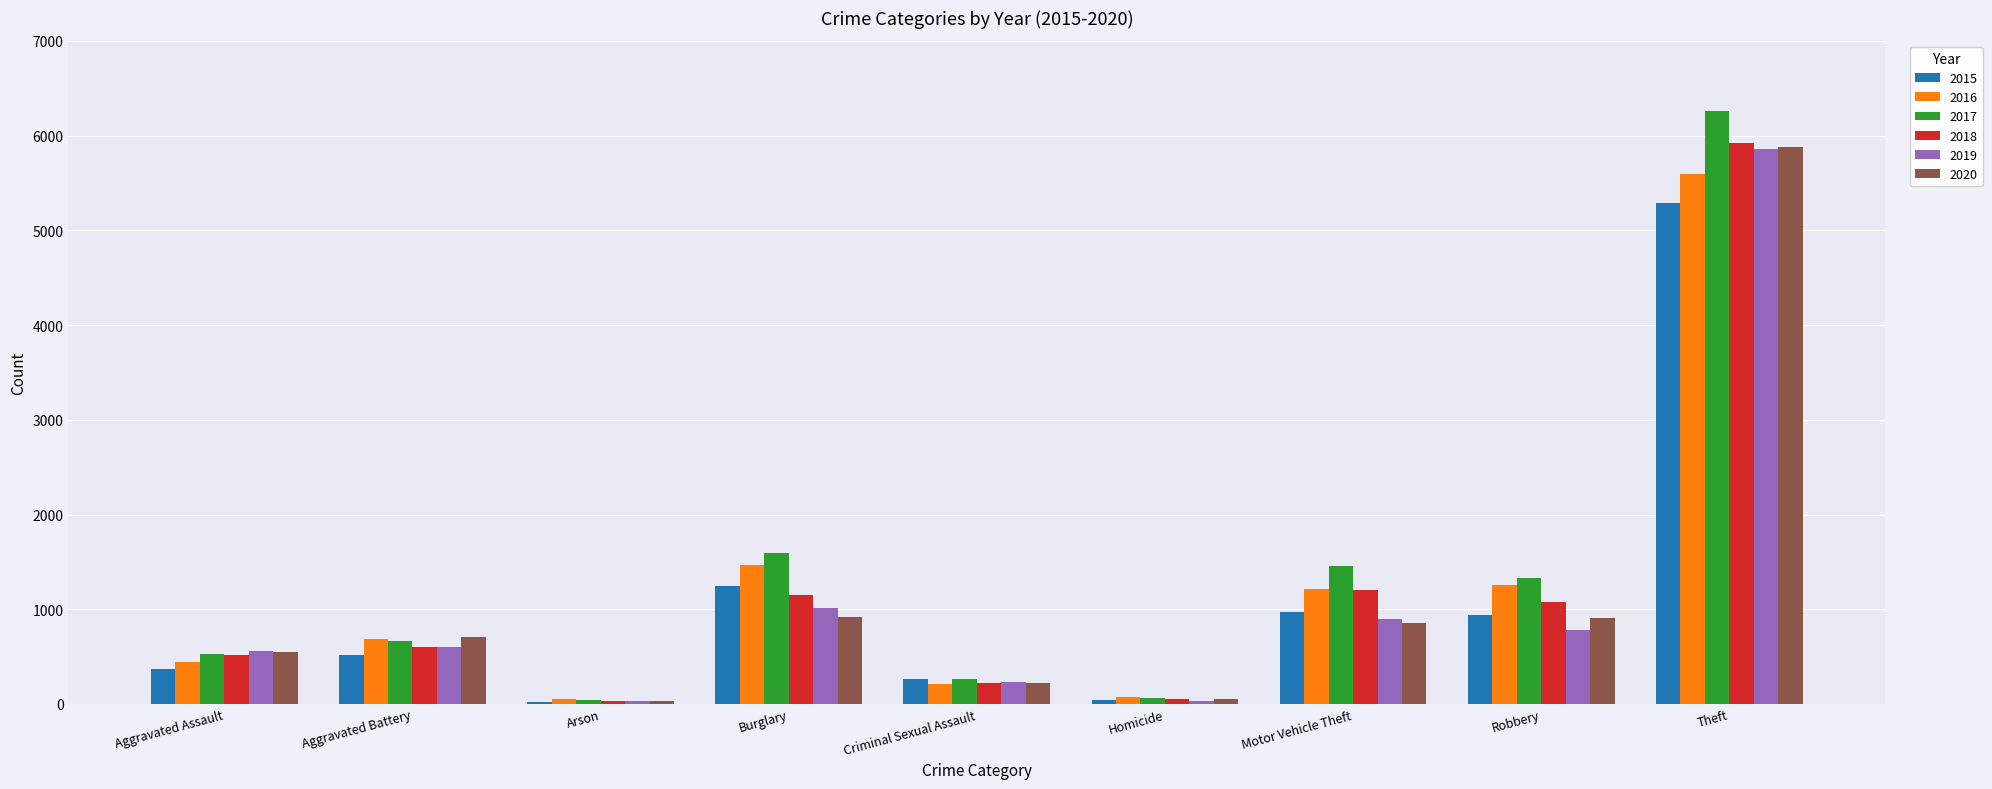

Count the number of data series in this chart.

6